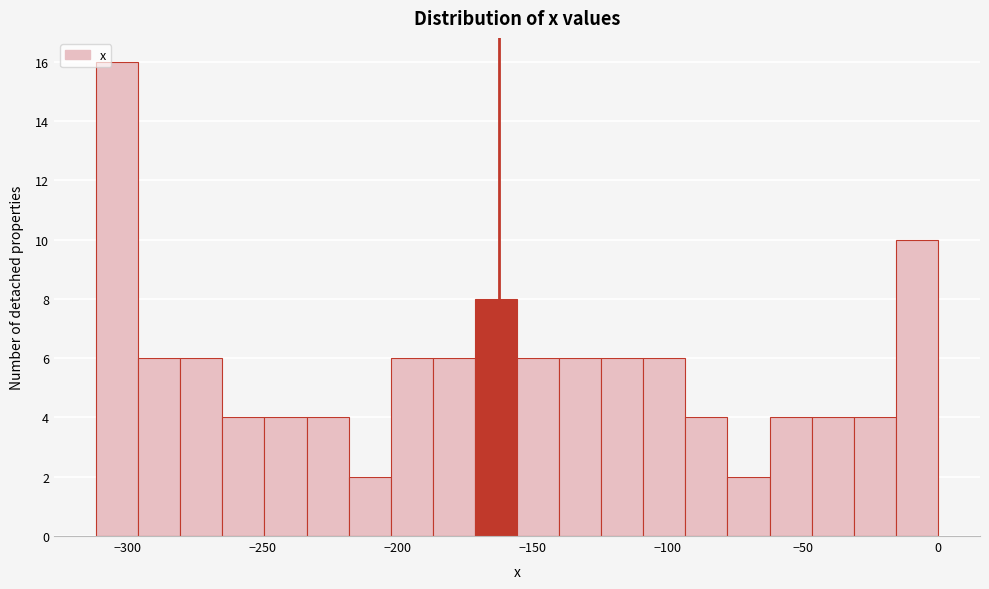

Around what value on the x-axis is the tallest bar? Give the approximate position of its centre, as read against the axis.

-305